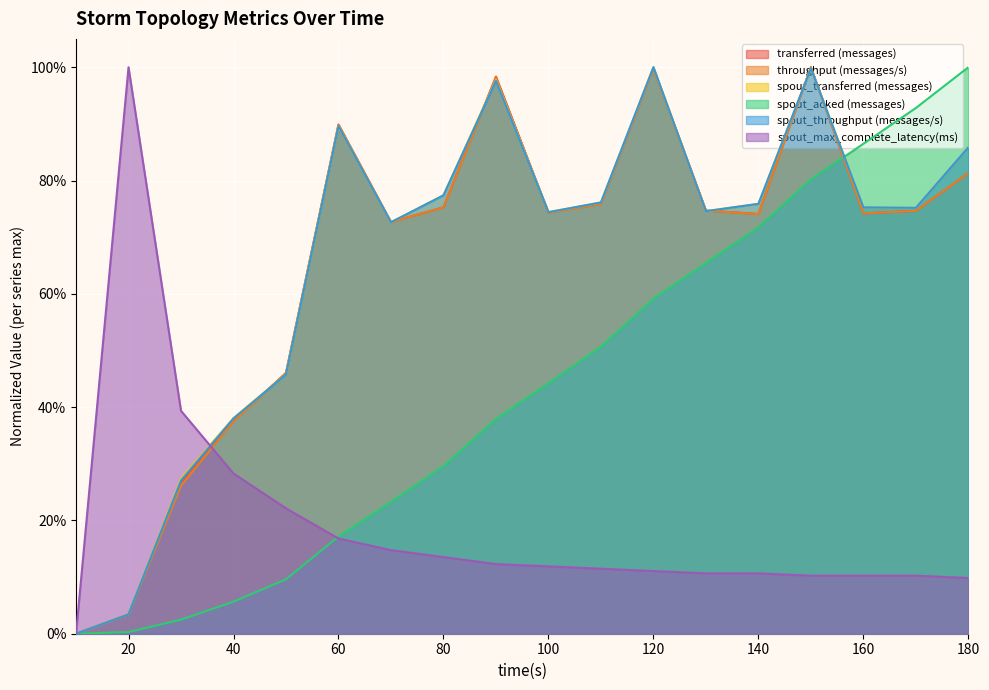

What is the value of the spout_transferred (messages) point at the 11th from the left?

0.8